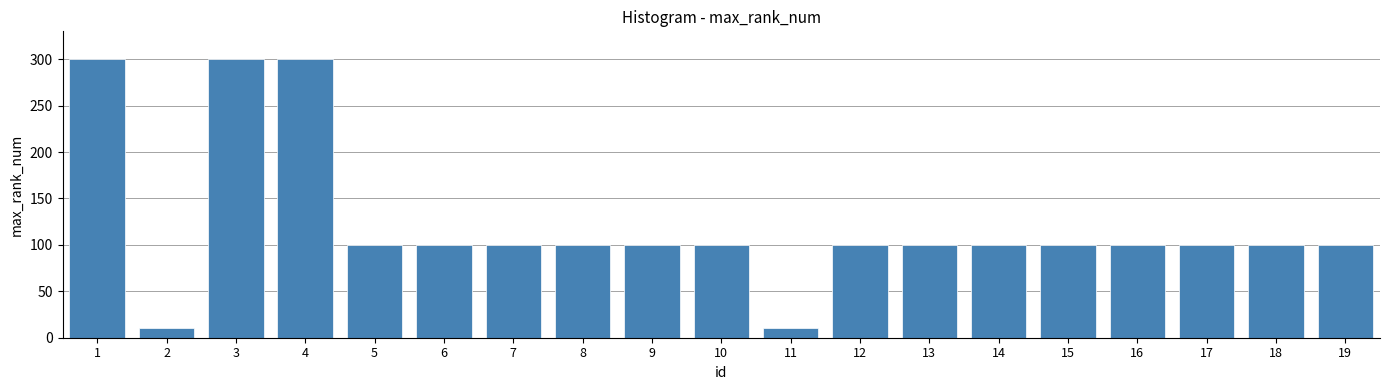

What is the maximum value shown in the chart?

300